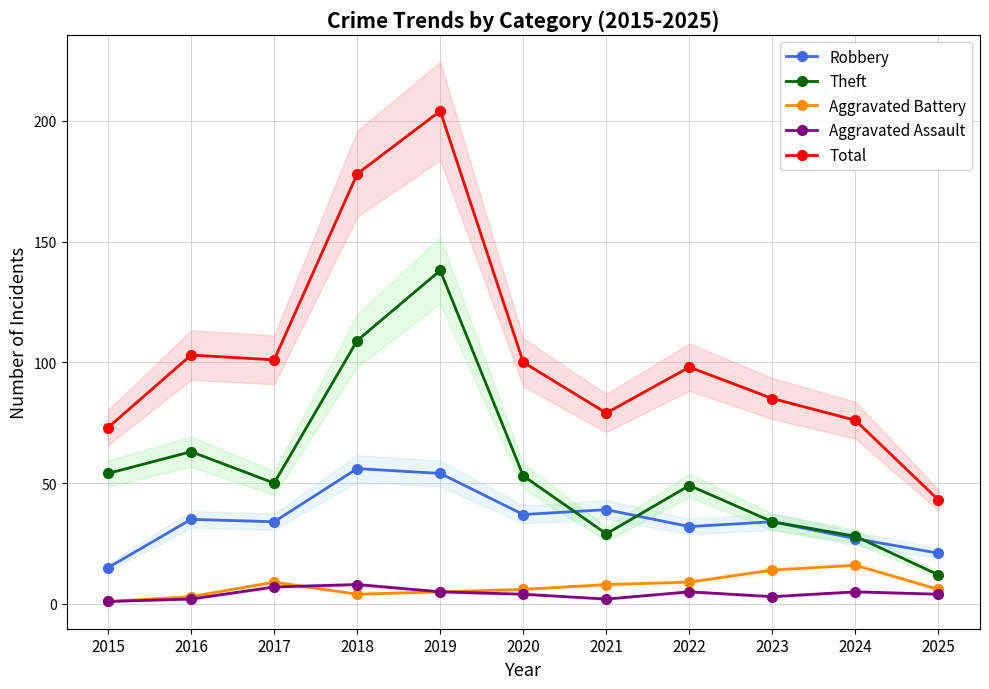

How many interior local valleys does the Robbery series have?

3